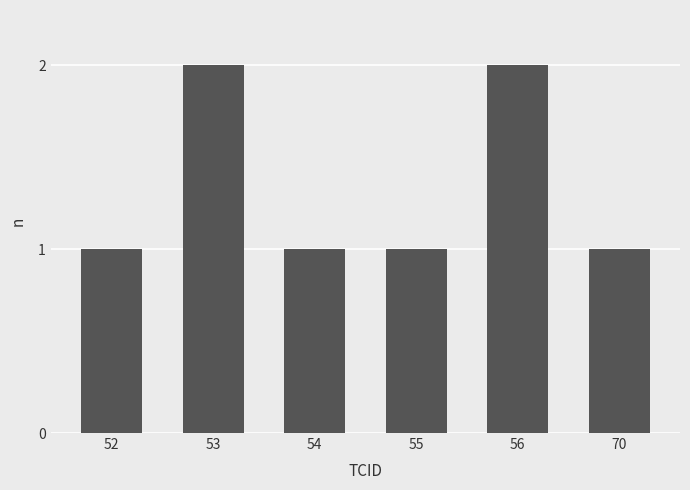

What is the sum of all values?

8